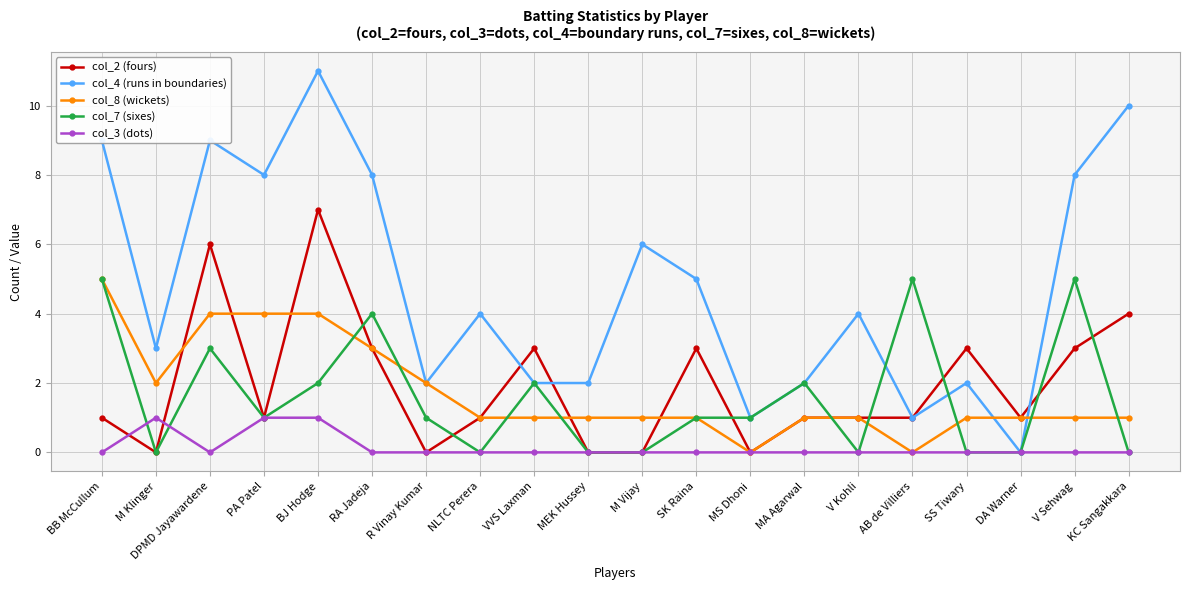

What is the maximum value for col_4 (runs in boundaries)?

11